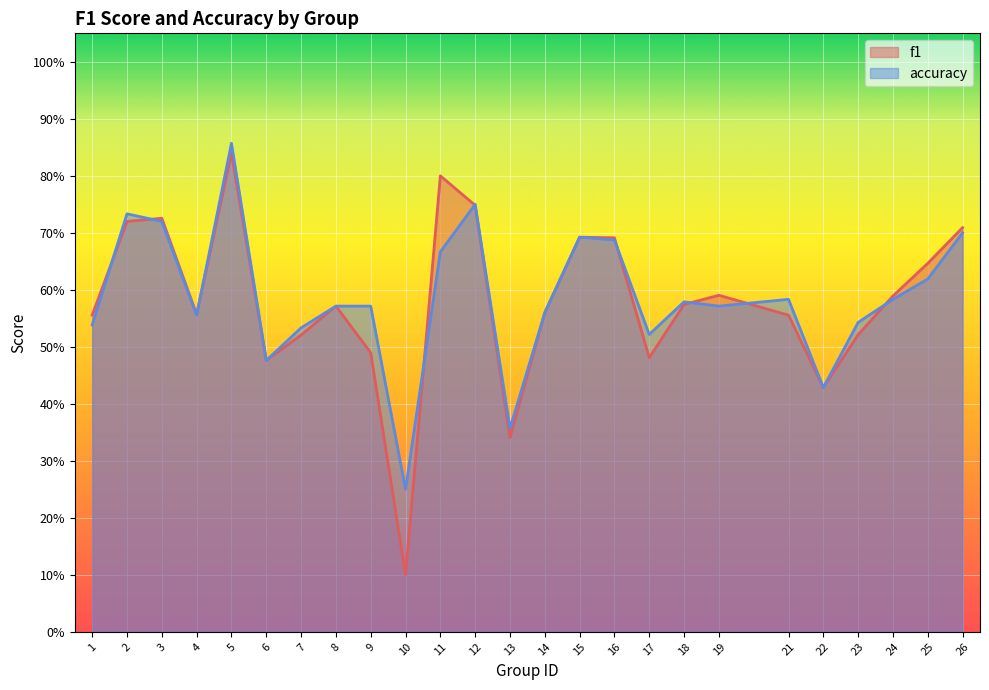

Which category has the highest value across all series?

5